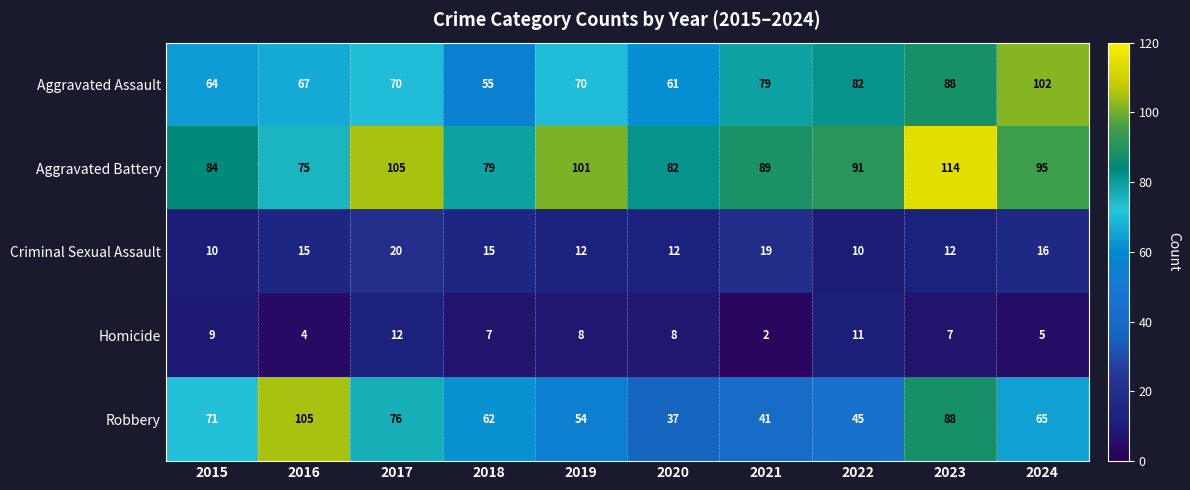

At which category does the chart reach its peak across all series?

2023